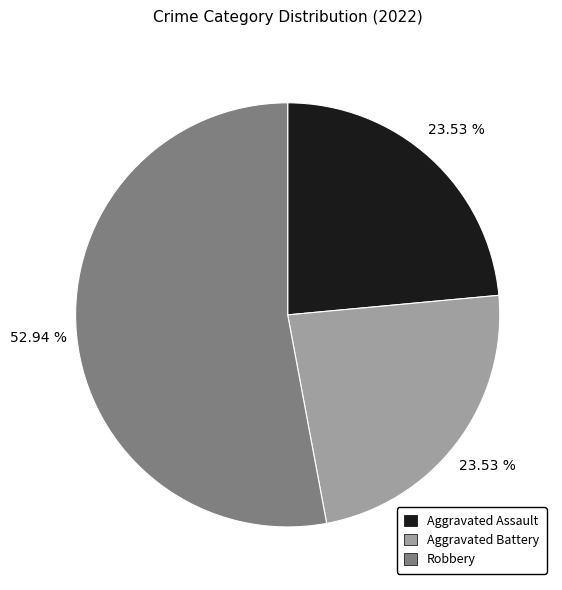

To the nearest percent, what portion does Aggravated Battery represent?

24%